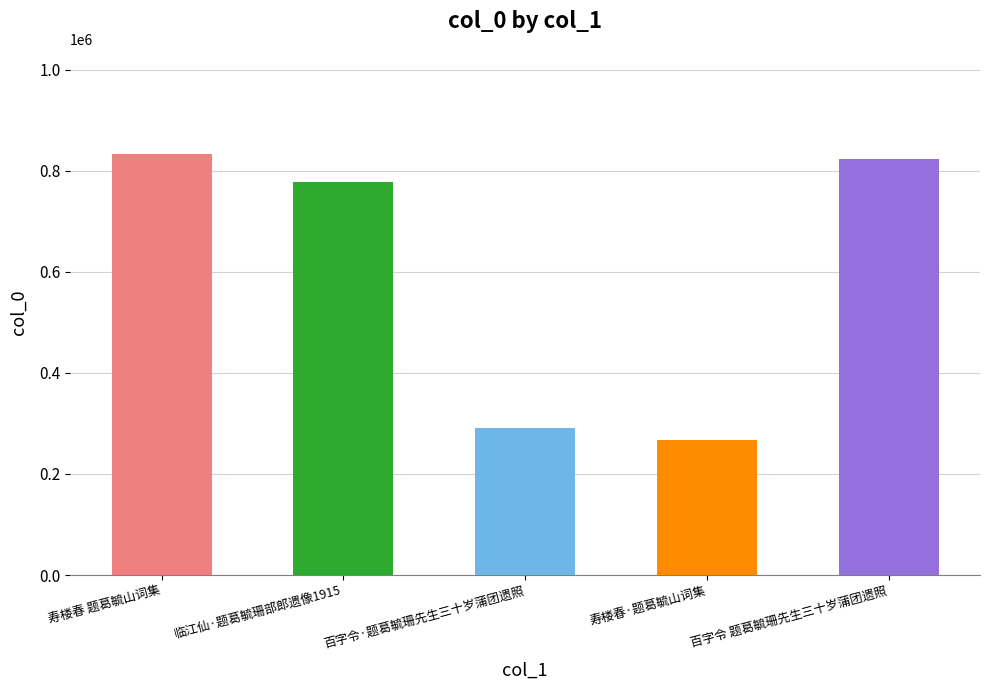

What is the sum of the values at 百字令 题葛毓珊先生三十岁蒲团遗照 and 寿楼春·题葛毓山词集?

1091898